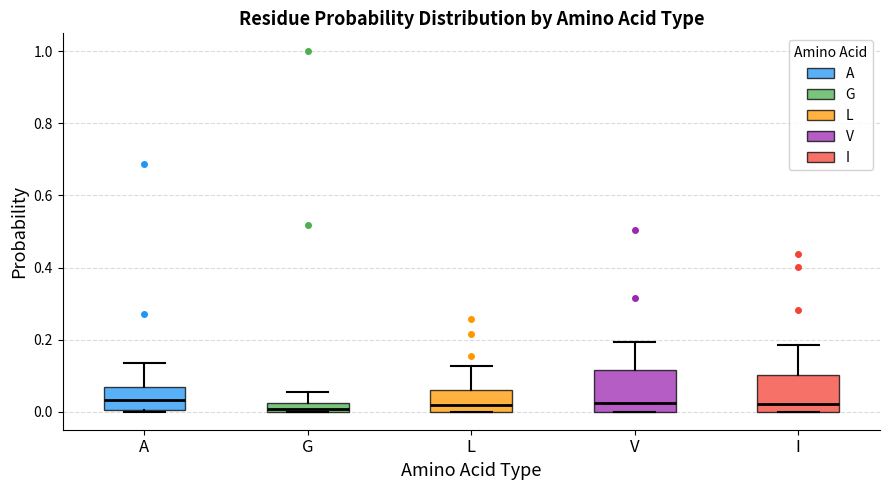

Where is the lower edge of the box for A on the y-axis? The values are not printed on the chart, so give them approximately, as read against the axis.

0.00